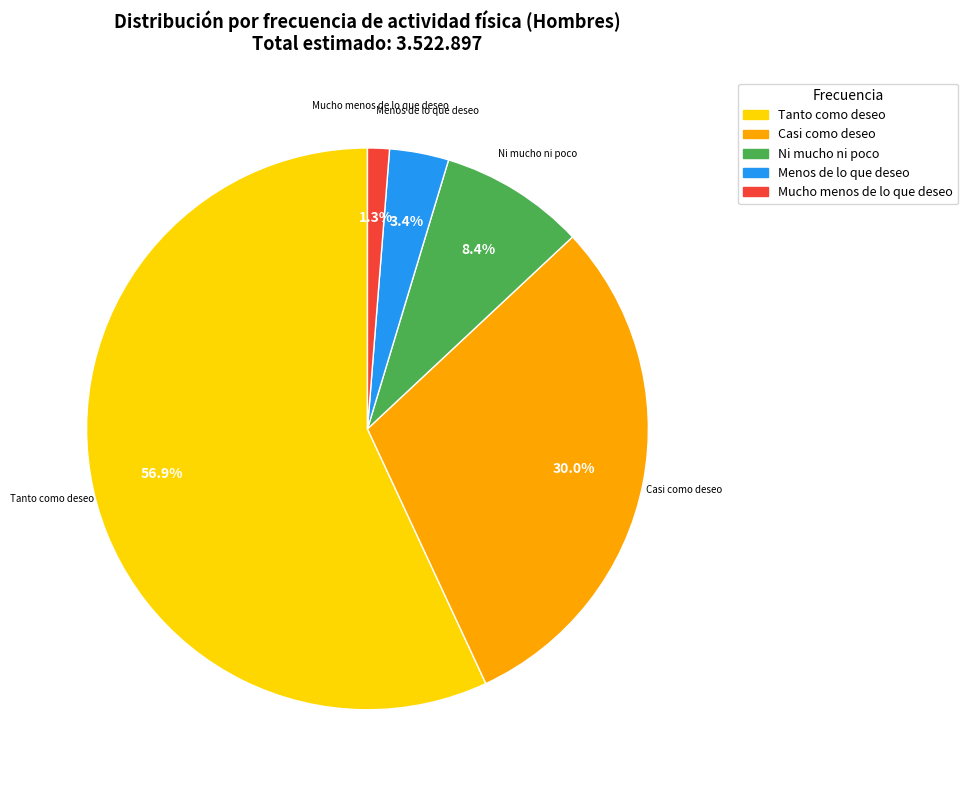

How many segments does this pie chart have?

5